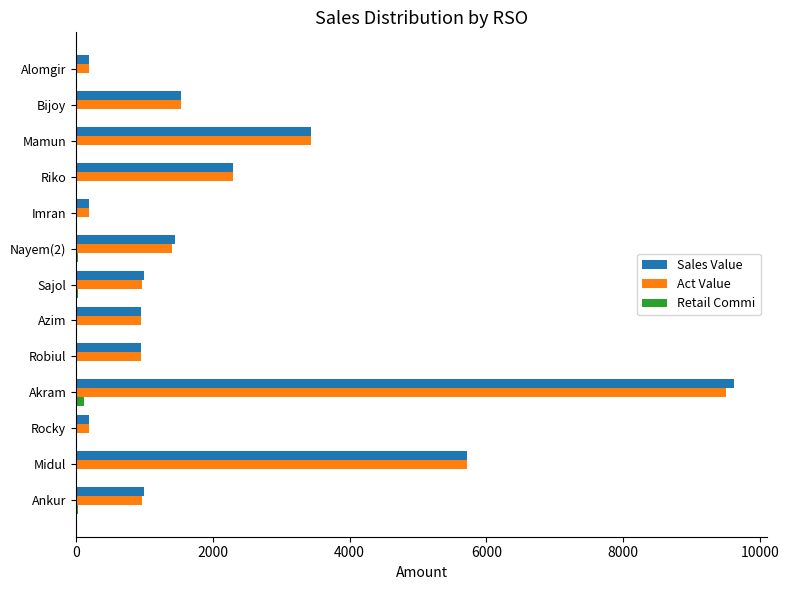

At which category is the sum across all series the highest?

Akram